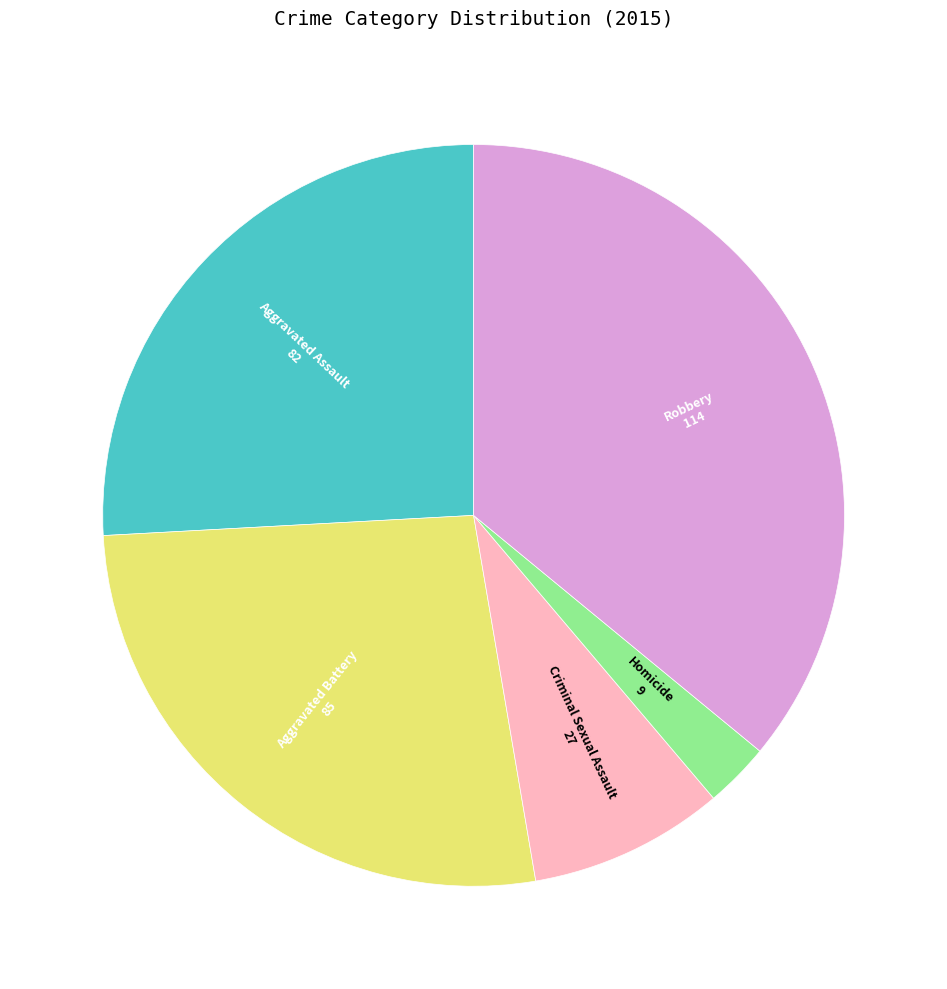

Is there any slice that represents more than half of the pie?

No